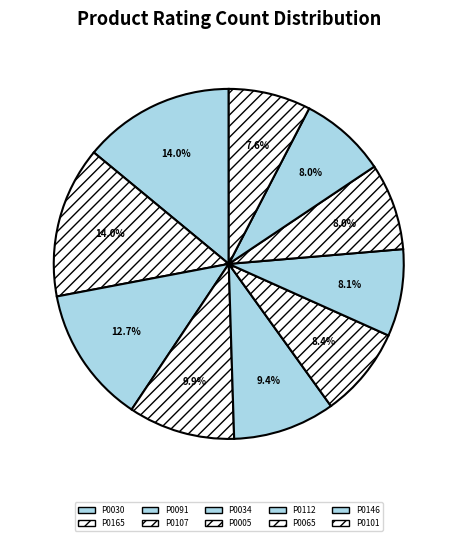

Count the number of slices in the pie.

10